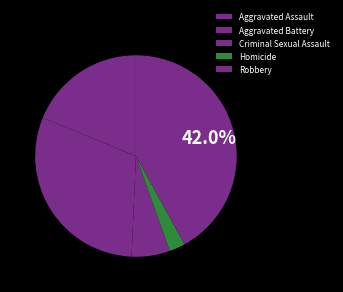

What is the change in value from Homicide to Robbery?

+199